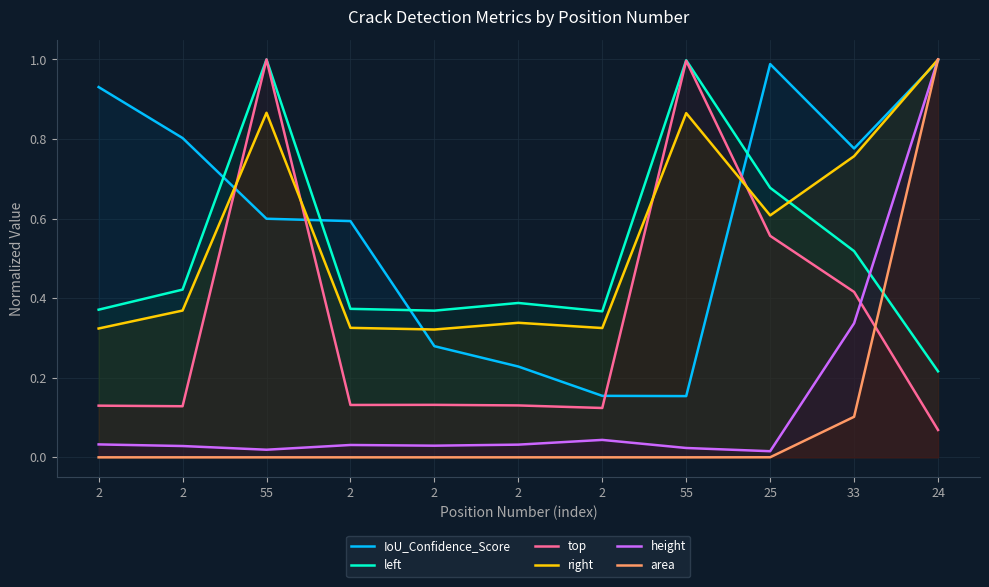

What are all the series names shown in the legend?

IoU_Confidence_Score, left, top, right, height, area